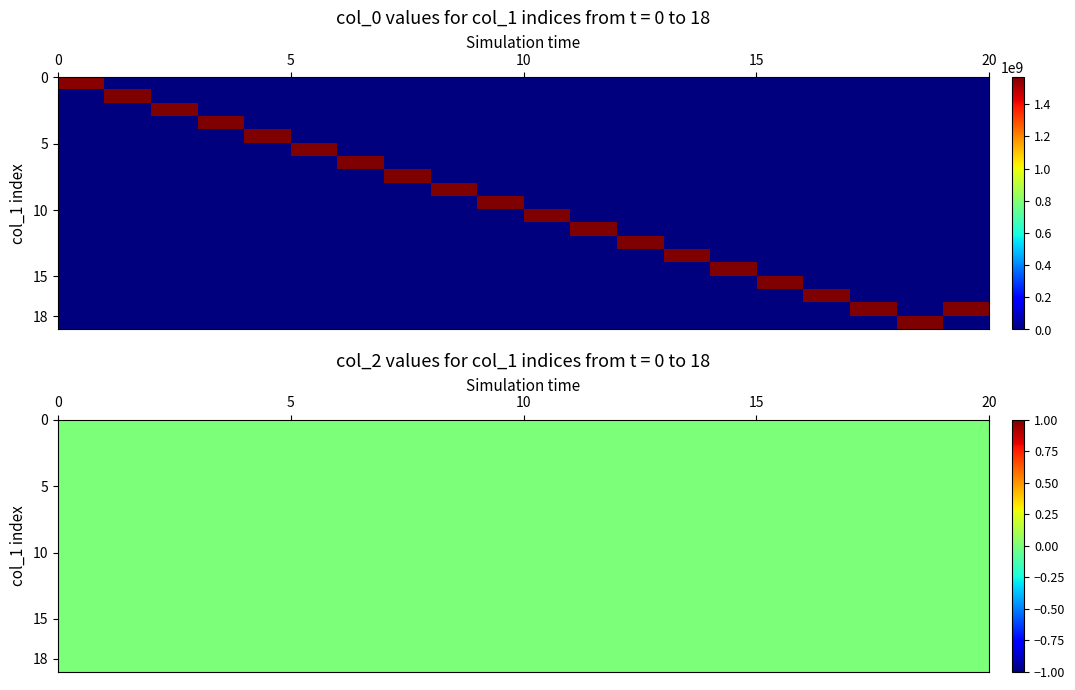

Reading right to left, extract all data points from this chart.

col_0: 1566860538	1566608525	1565625720	1565276527	1565204517	1565184842	1565118126	1565114524	1564754514	1564581727	1564412517	1564347726	1564344123	1564084915	1563832934	1563379320	1563123733	1562630521	1562601793	1552745902
col_1: 17	18	17	16	15	14	13	12	11	10	9	8	7	6	5	4	3	2	1	0
col_2: 0	0	0	0	0	0	0	0	0	0	0	0	0	0	0	0	0	0	0	0